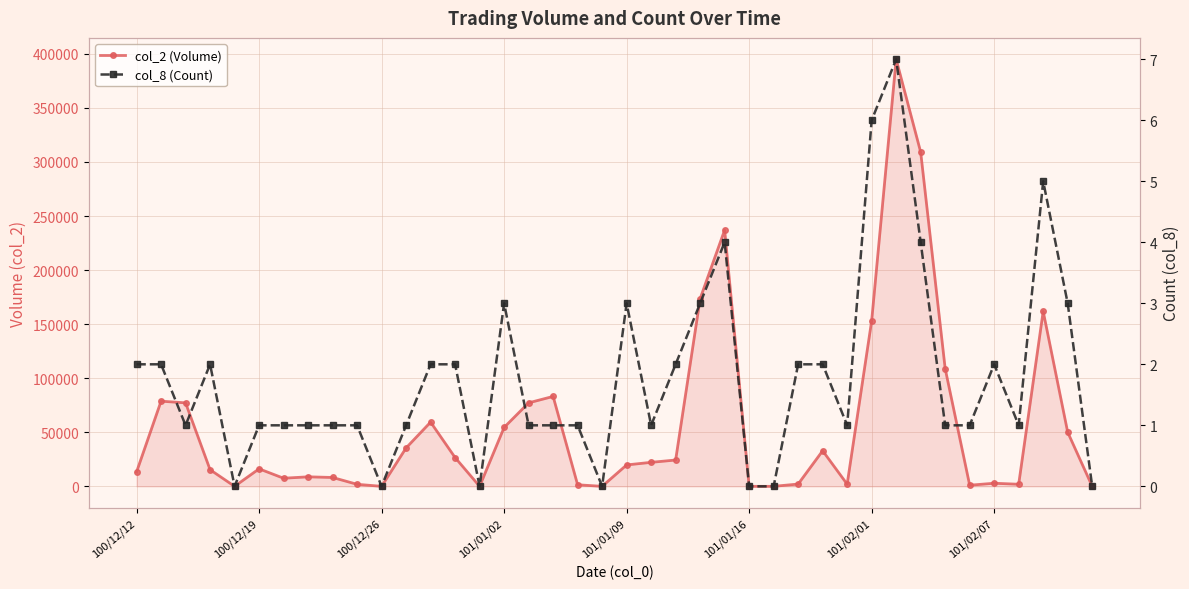

True or false: col_2 (Volume) and col_8 (Count) intersect in this chart.

False